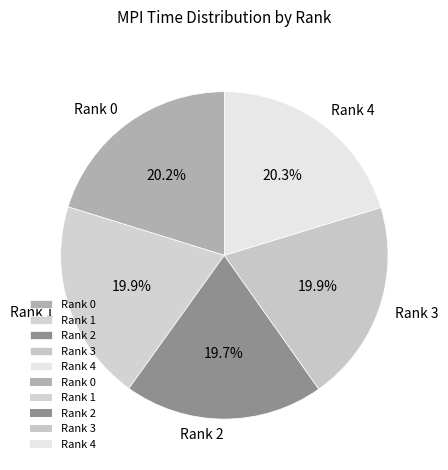

What percentage is the Rank 1 slice, to the nearest percent?

20%